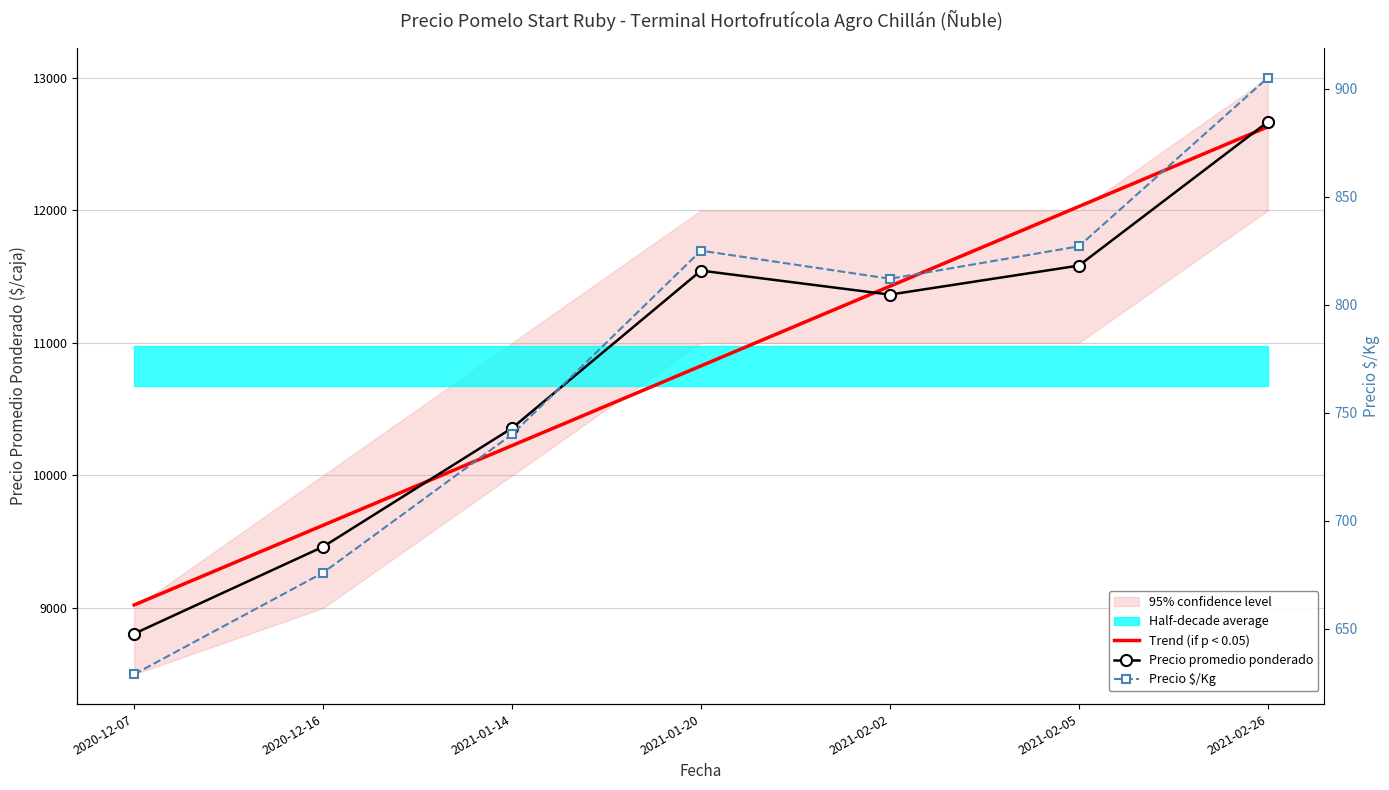

True or false: Precio promedio ponderado and Precio $/Kg cross at least once.

False